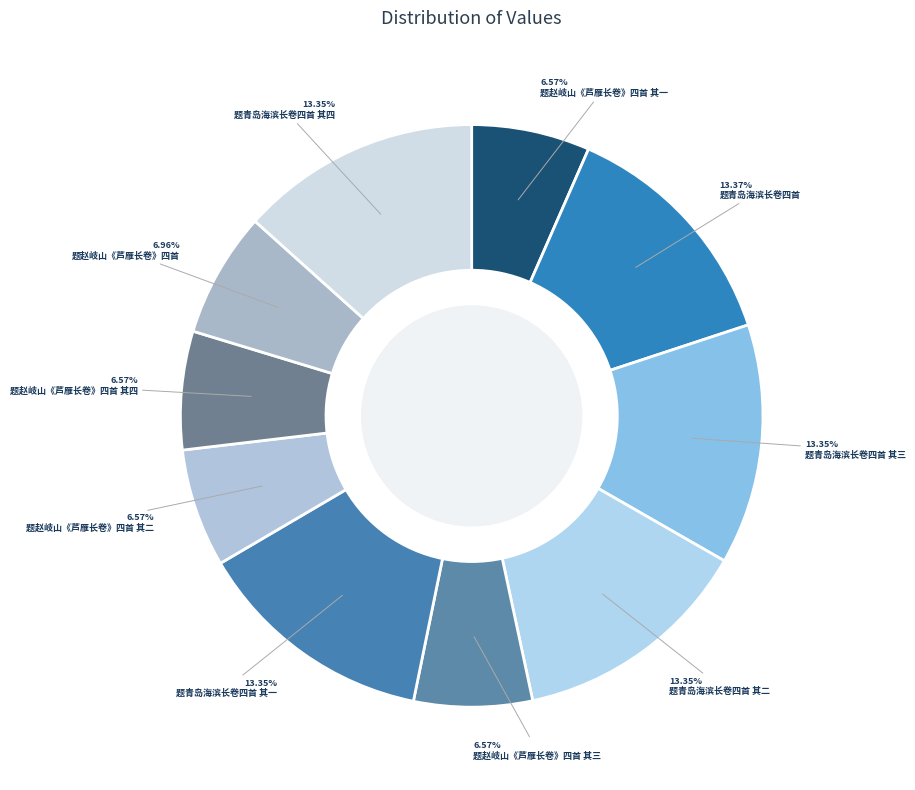

Is it true that 题赵岐山《芦雁长卷》四首 其二 is 12% of the pie?

False